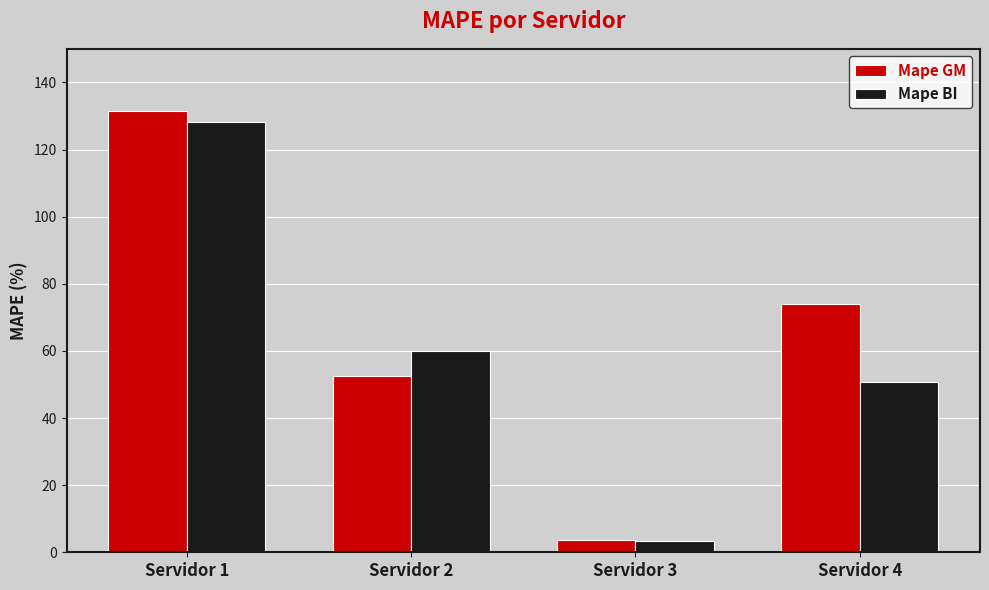

True or false: Mape BI has a value of 17.0 at Servidor 4.

False